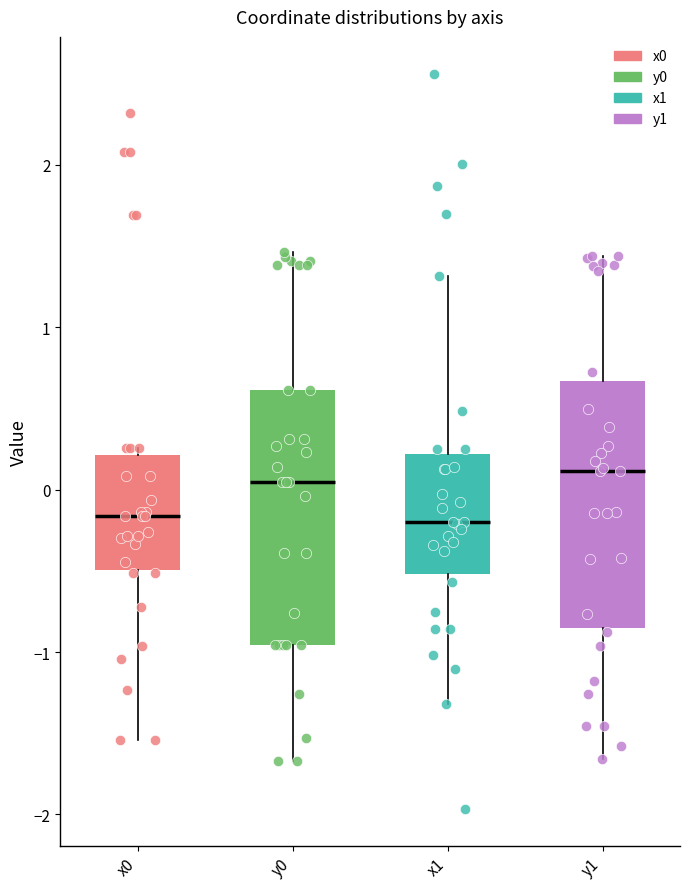

Reading left to right, transcribe this box plot: for each box, give where its median line is, the range the box spans, and where its two whiskers end, as read against the y-axis. The values are not printed on the chart, so give them approximately, as read against the axis.

x0: median -0.2, box -0.5 to 0.2, whiskers -1.5 to 0.3
y0: median 0.0, box -1.0 to 0.6, whiskers -1.7 to 1.5
x1: median -0.2, box -0.5 to 0.2, whiskers -1.3 to 1.3
y1: median 0.1, box -0.8 to 0.7, whiskers -1.7 to 1.4